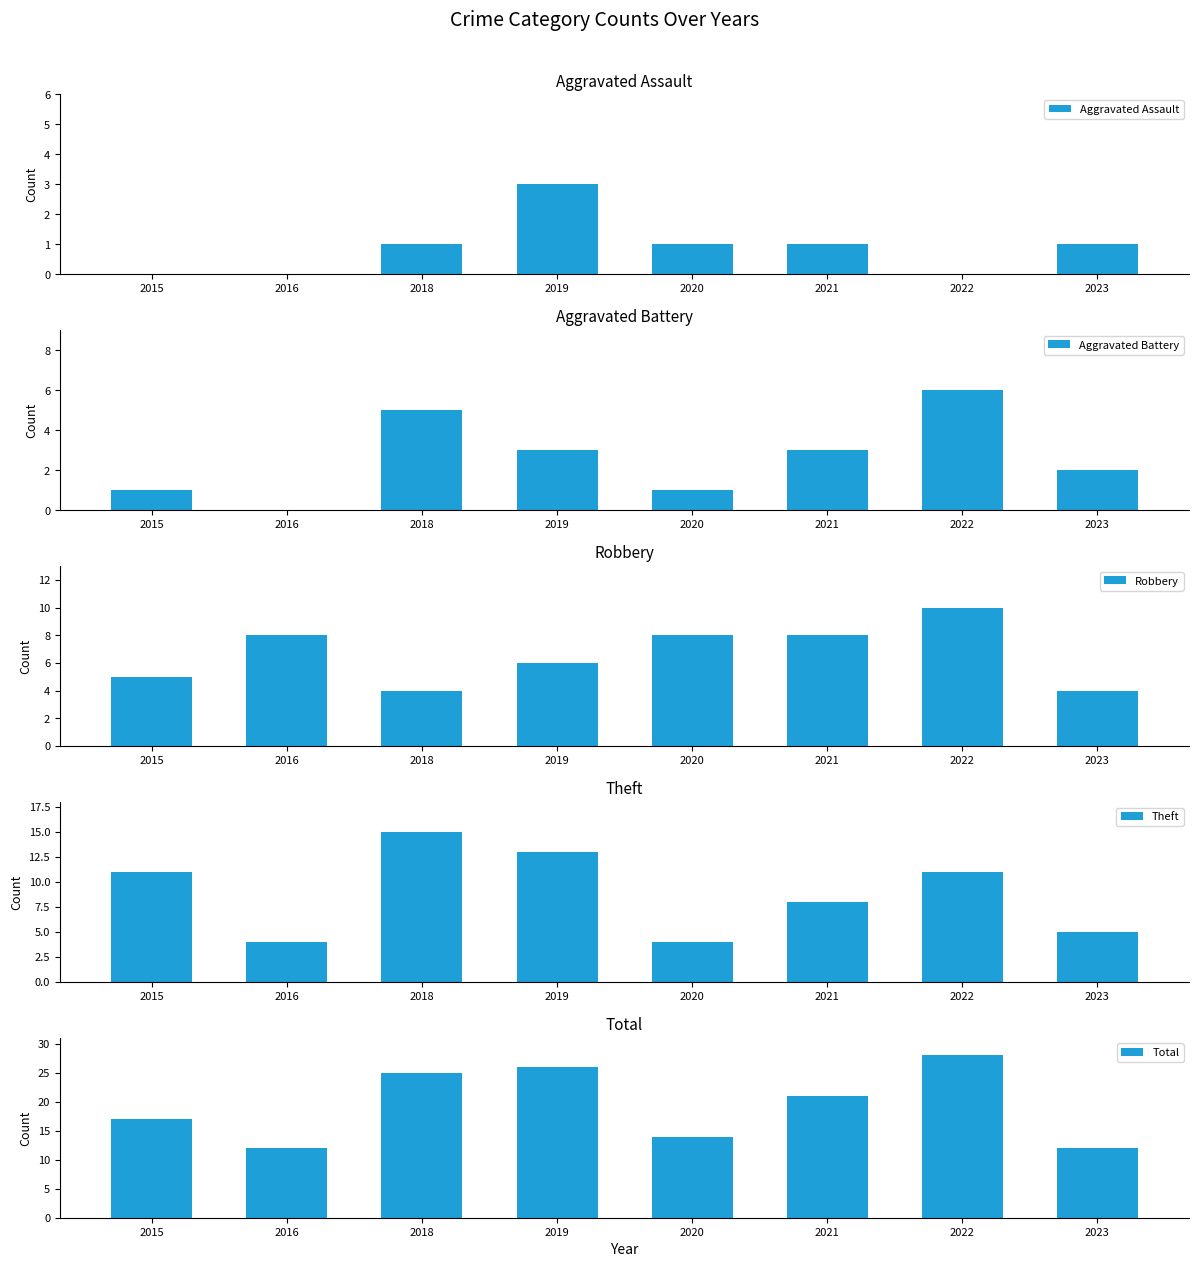

How many data points in Aggravated Assault are above 1?

1